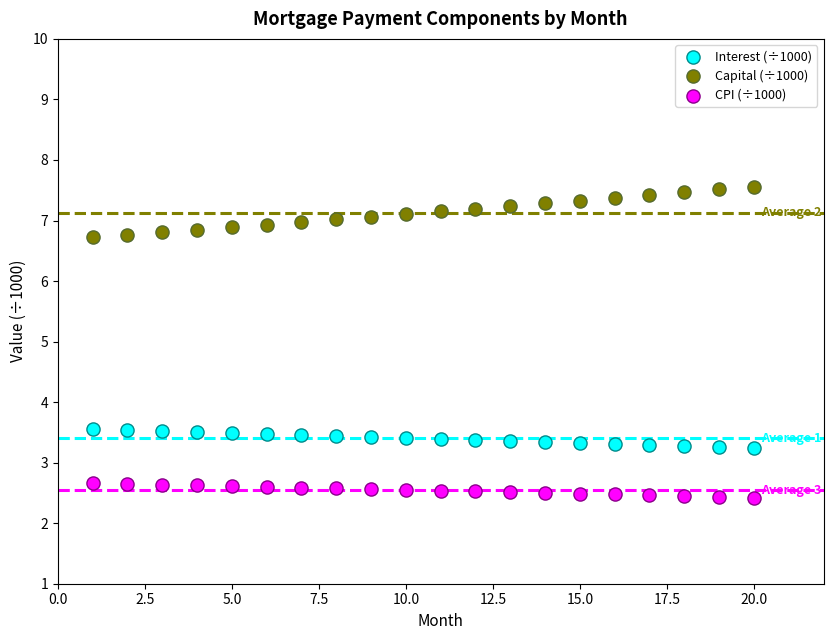

Which series has the largest Y range (max minus min)?

Capital (÷1000)